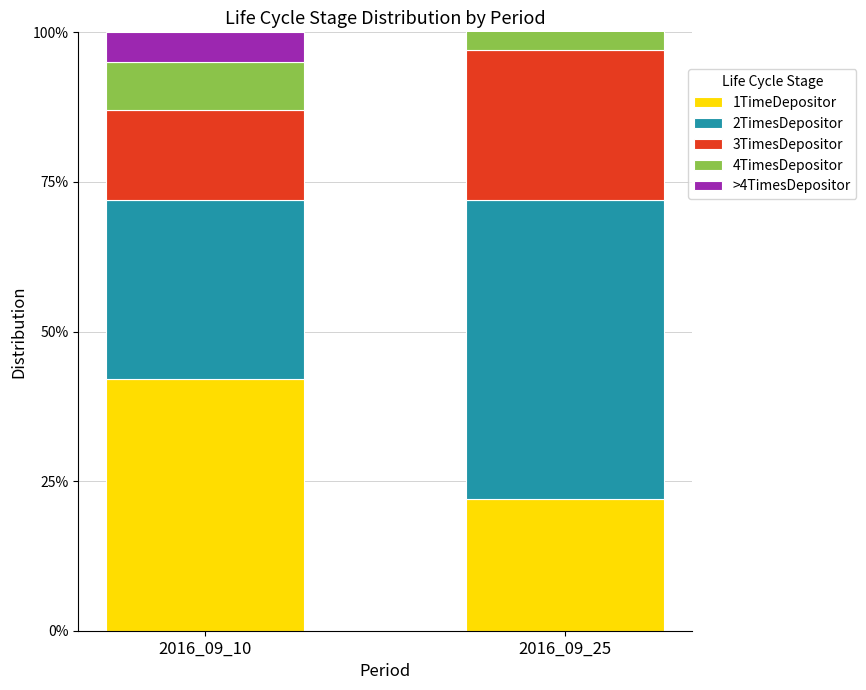

Which series has the widest spread of values?

1TimeDepositor